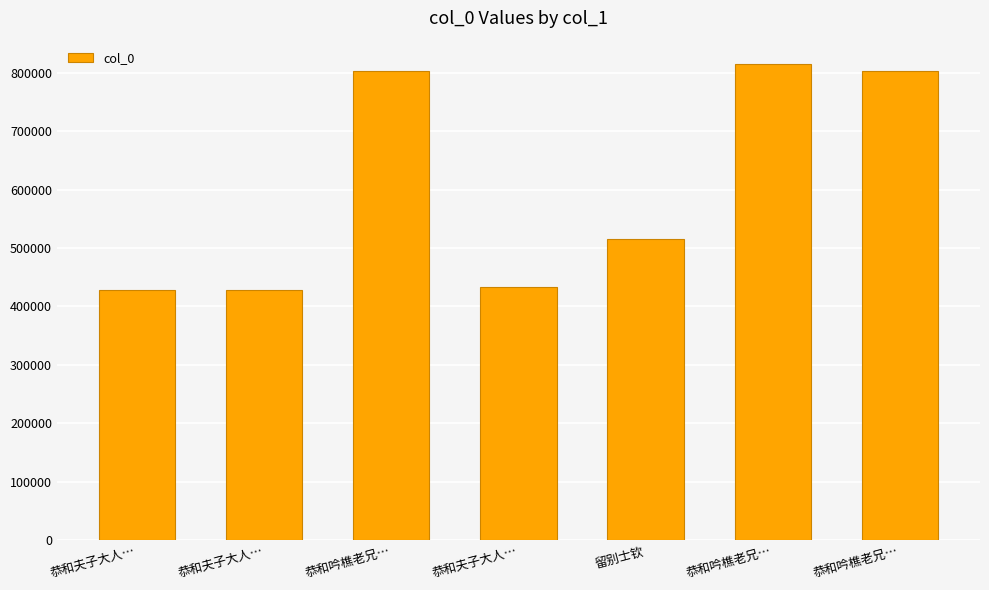

The chart shows a value of 803356 at 恭和吟樵老兄…. True or false?

True